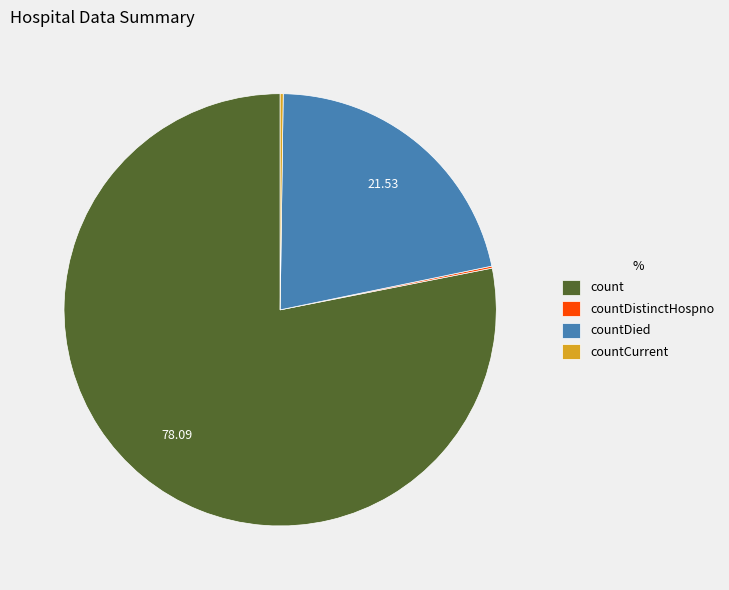

Is countDied the majority of the pie?

No